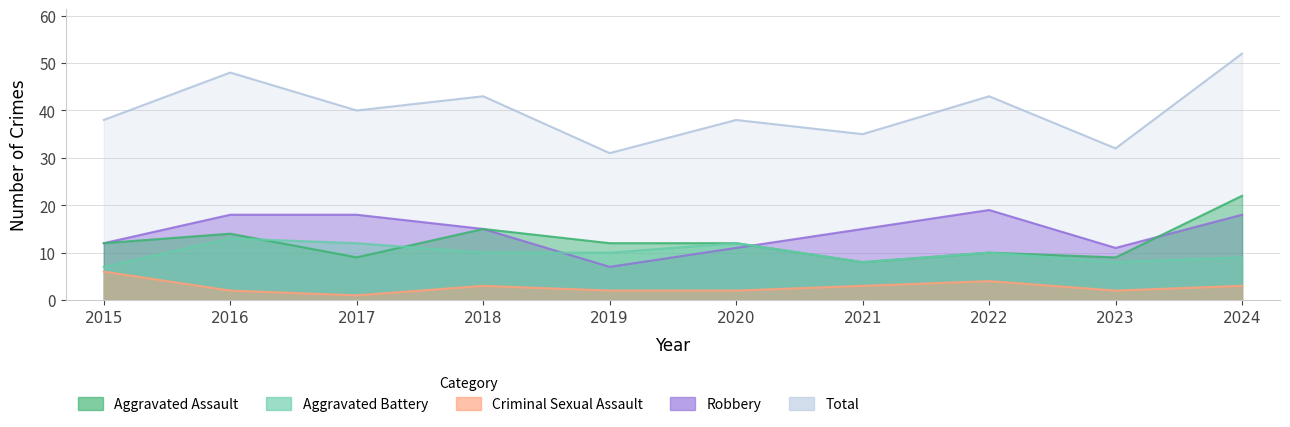

Which series has the largest total across all categories?

Total